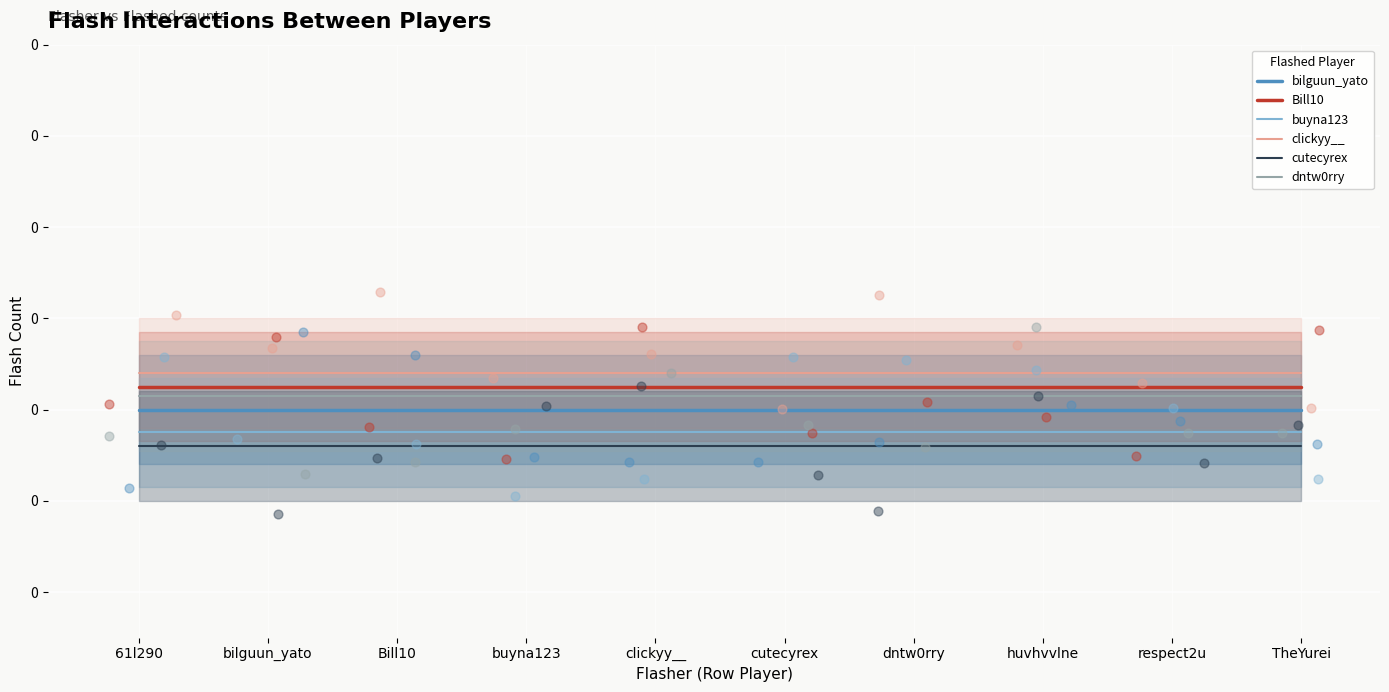

Which series has the largest Y range (max minus min)?

bilguun_yato